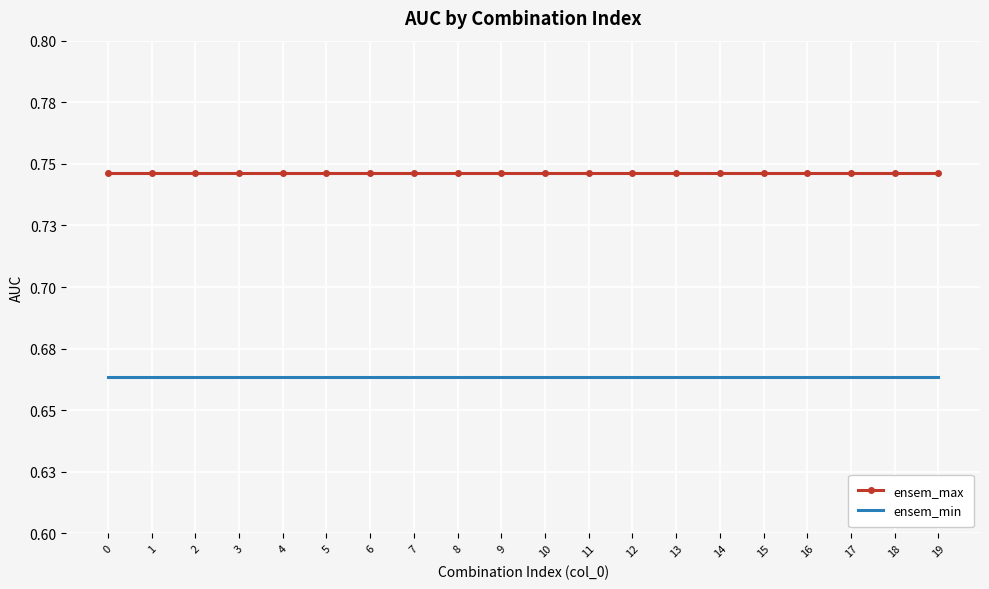

What is the value of the ensem_min point at the 1st from the left?

0.7